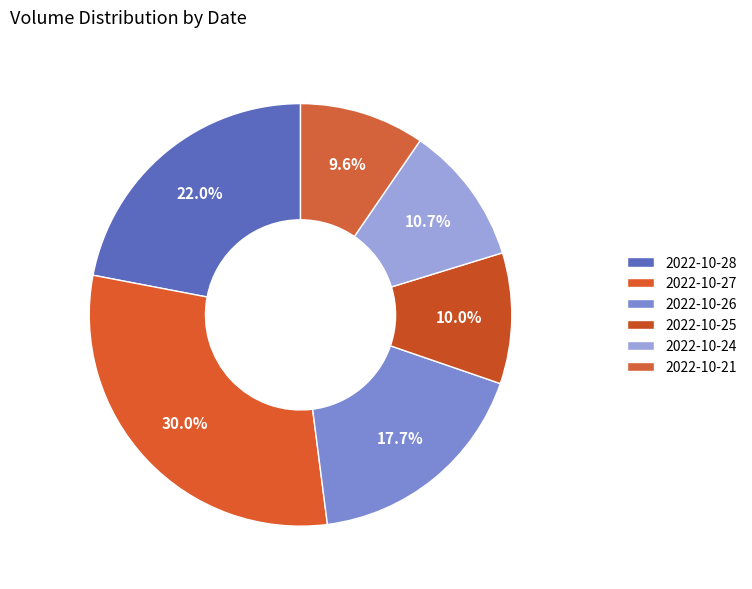

What percentage is the 2022-10-24 slice, to the nearest percent?

11%